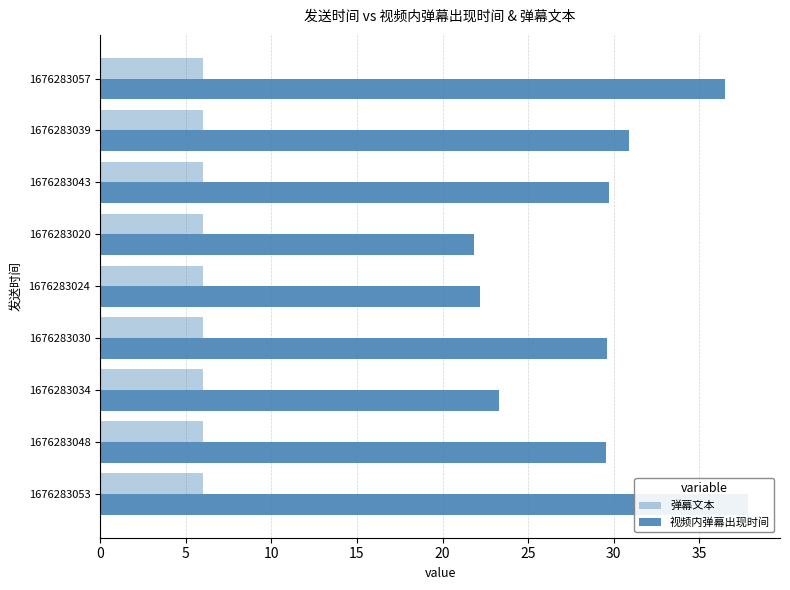

What are all the series names shown in the legend?

弹幕文本, 视频内弹幕出现时间